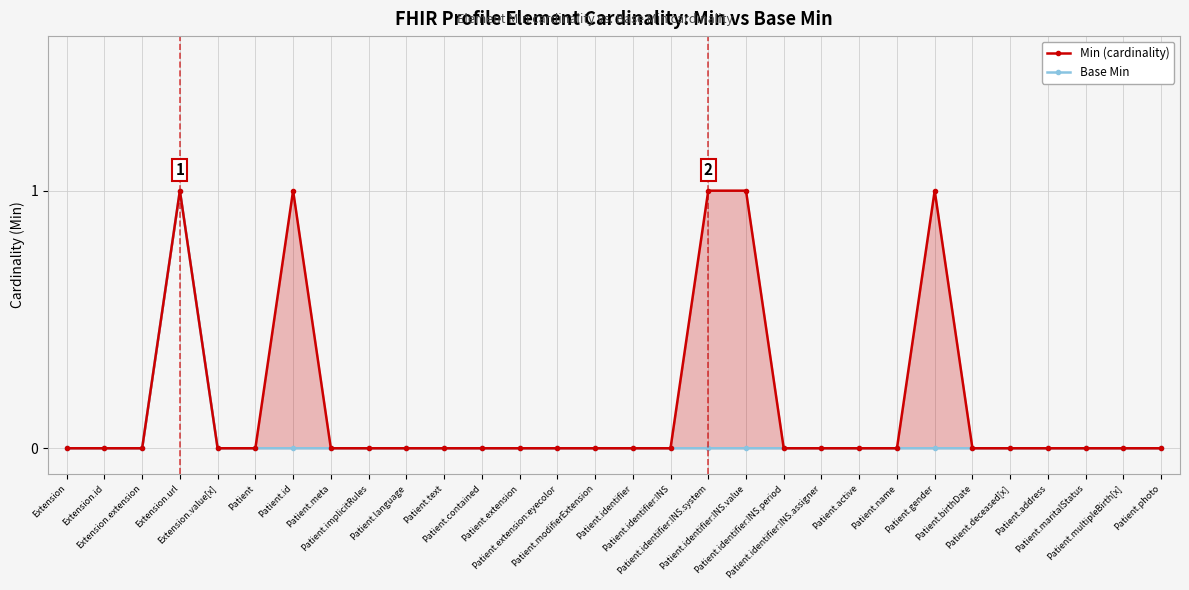

Which series has the largest total across all categories?

Min (cardinality)